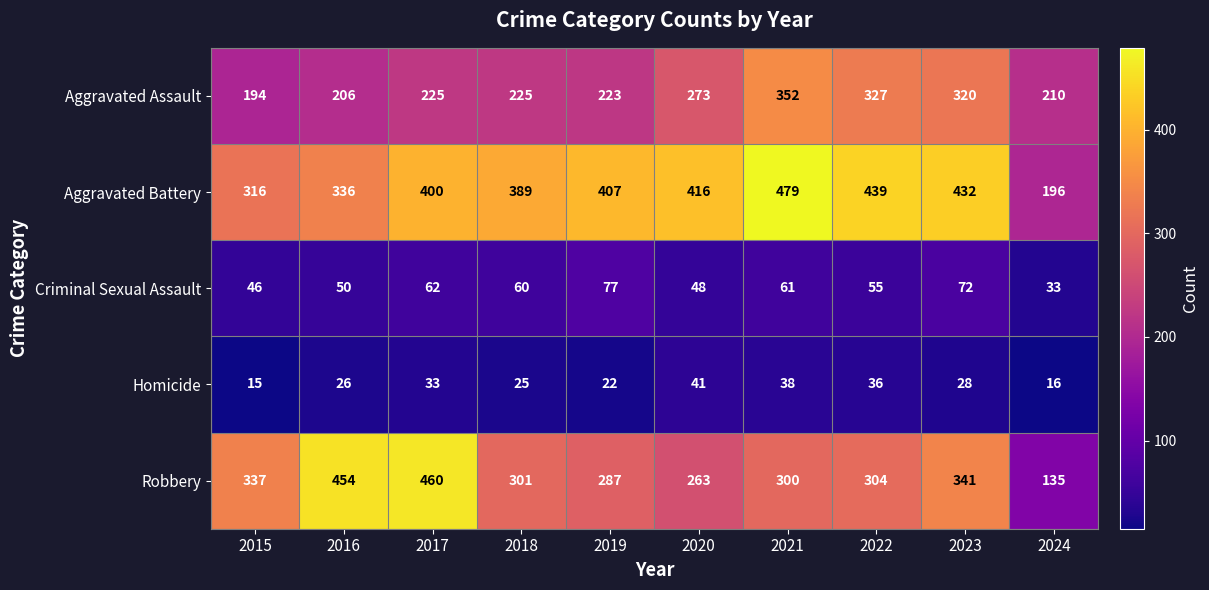

Which series has the largest range (max minus min)?

Robbery